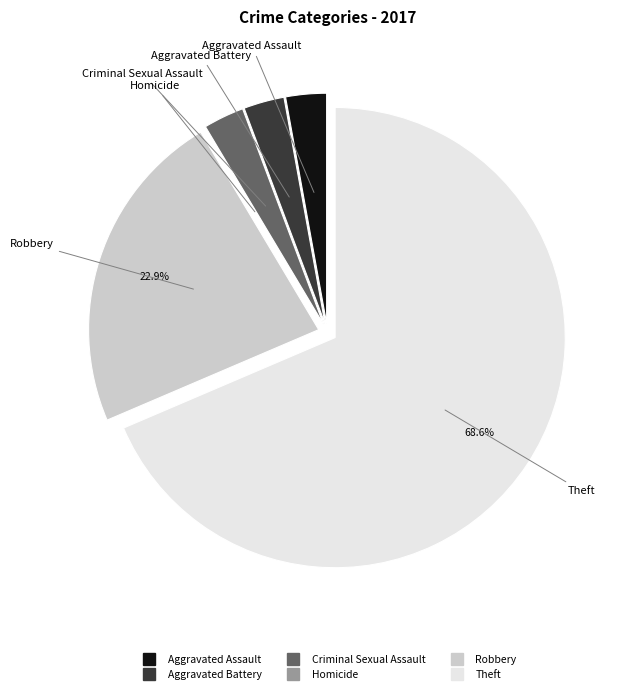

Is there a majority slice in this chart?

Yes